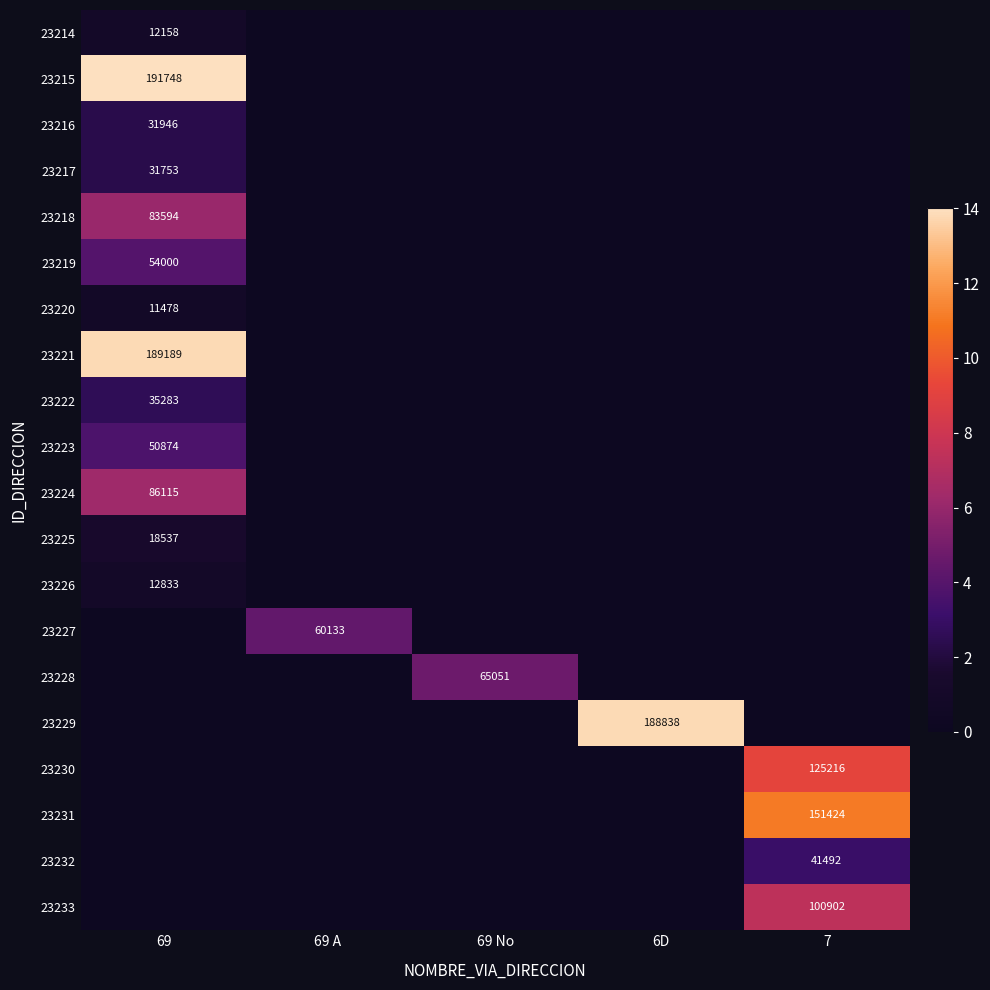

The value of 23215 at 69 is 84185. True or false?

False